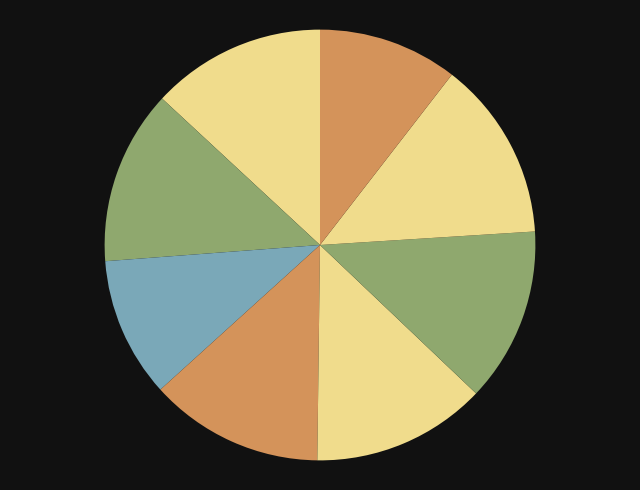

How many segments does this pie chart have?

8